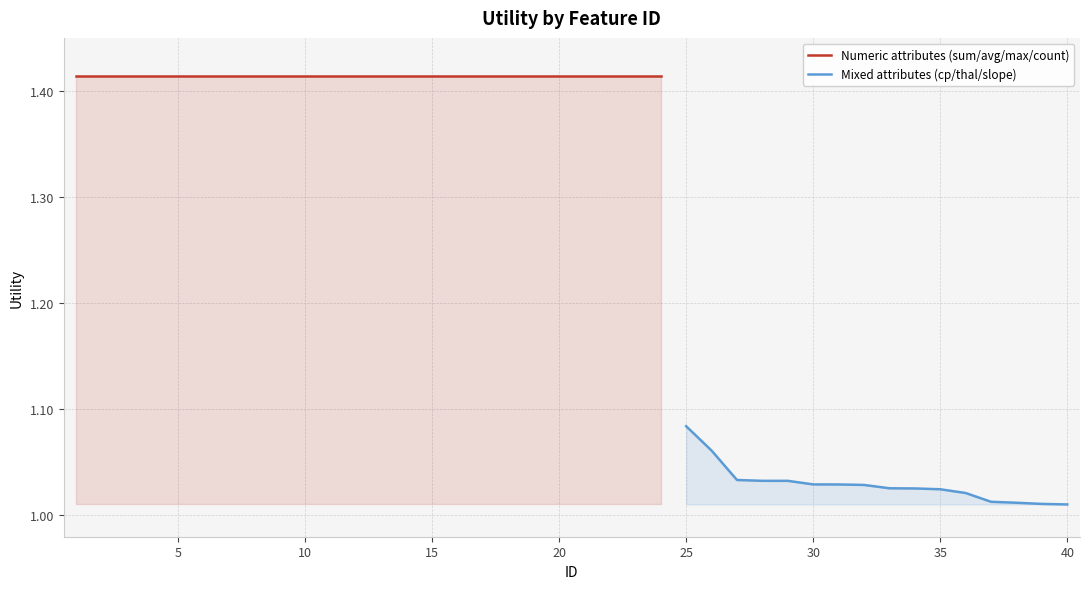

What is the ratio of the value at 40 to the value at 11?

0.7